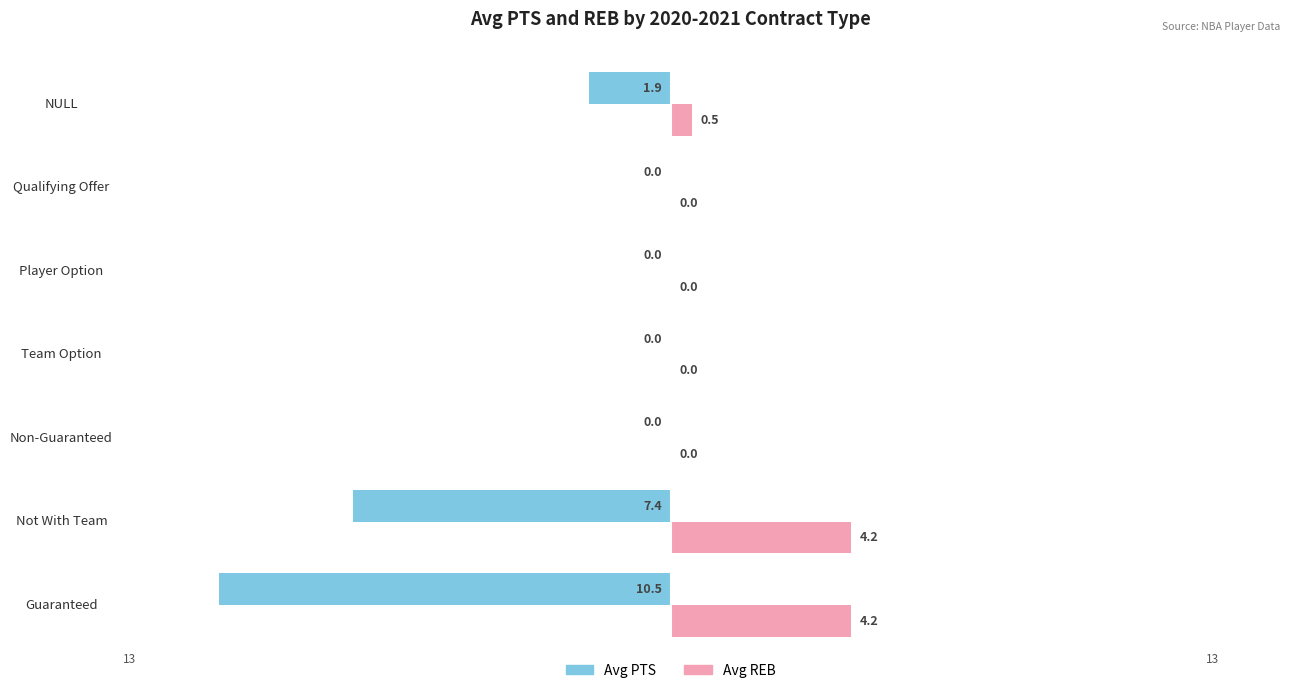

How many values in Avg REB are above zero?

3